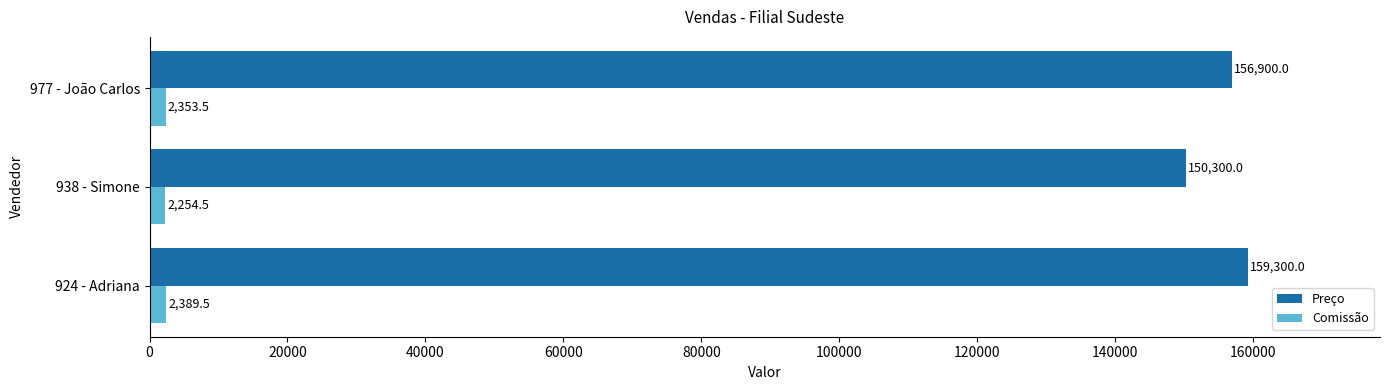

What is the difference between the maximum and second lowest values in the Comissão series?

36.0